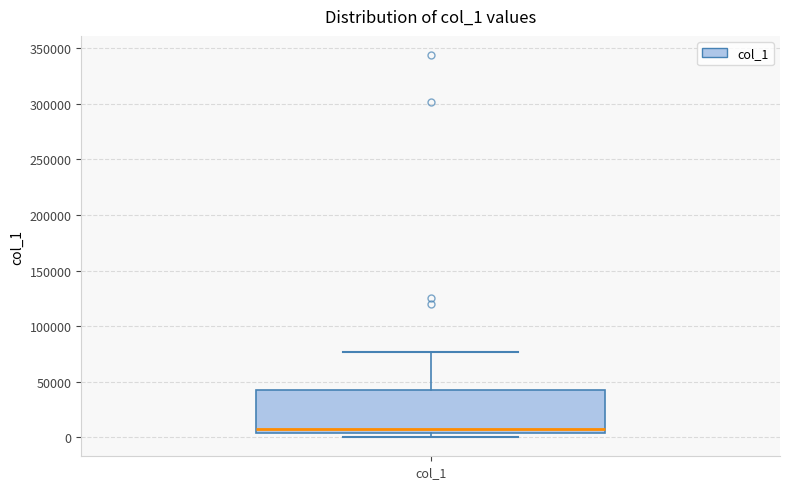

Where is the upper edge of the box for col_1 on the y-axis? The values are not printed on the chart, so give them approximately, as read against the axis.

40000